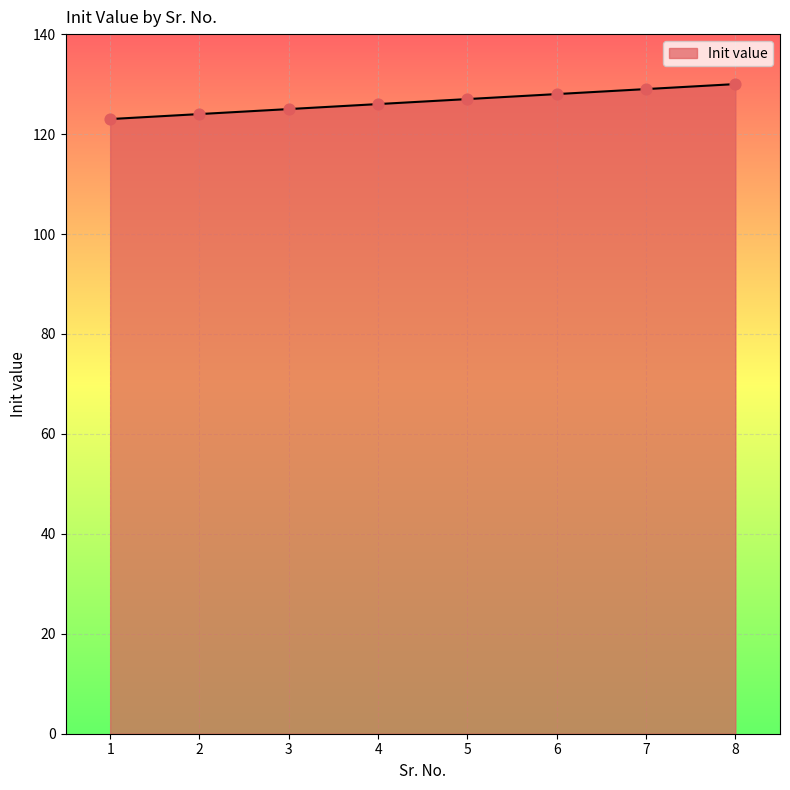

Which has a higher value, 1 or 5?

5